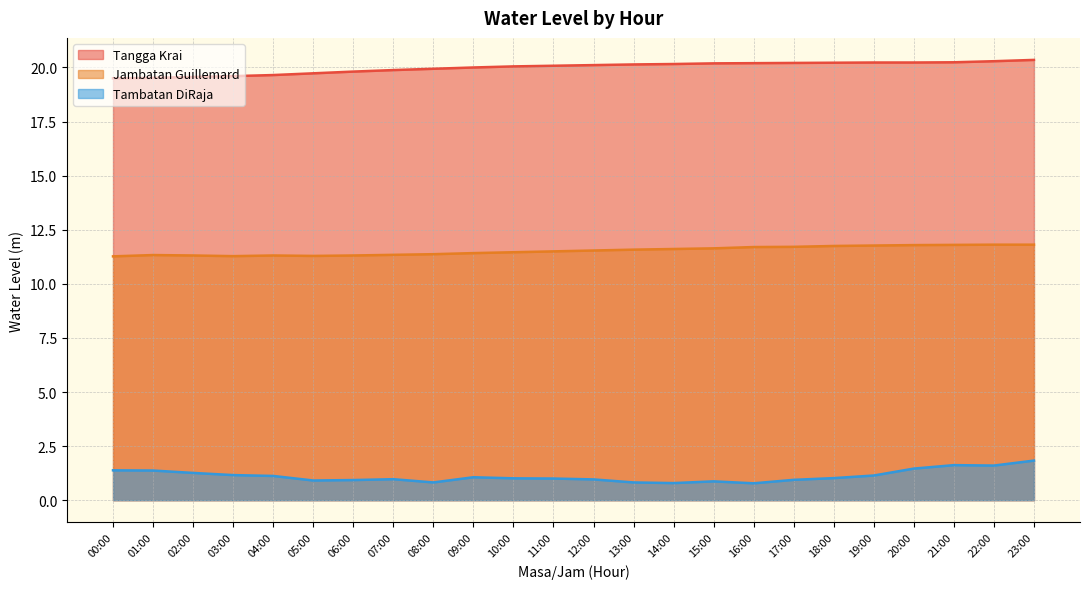

True or false: Jambatan Guillemard has a value of 11.3 at 06:00.

True